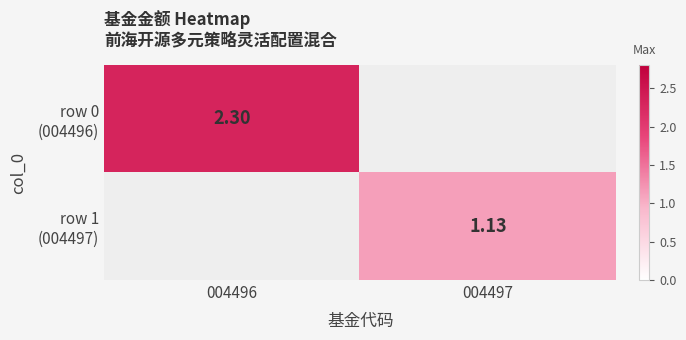

At which label is row 0 (004496) closest to 2?

004496